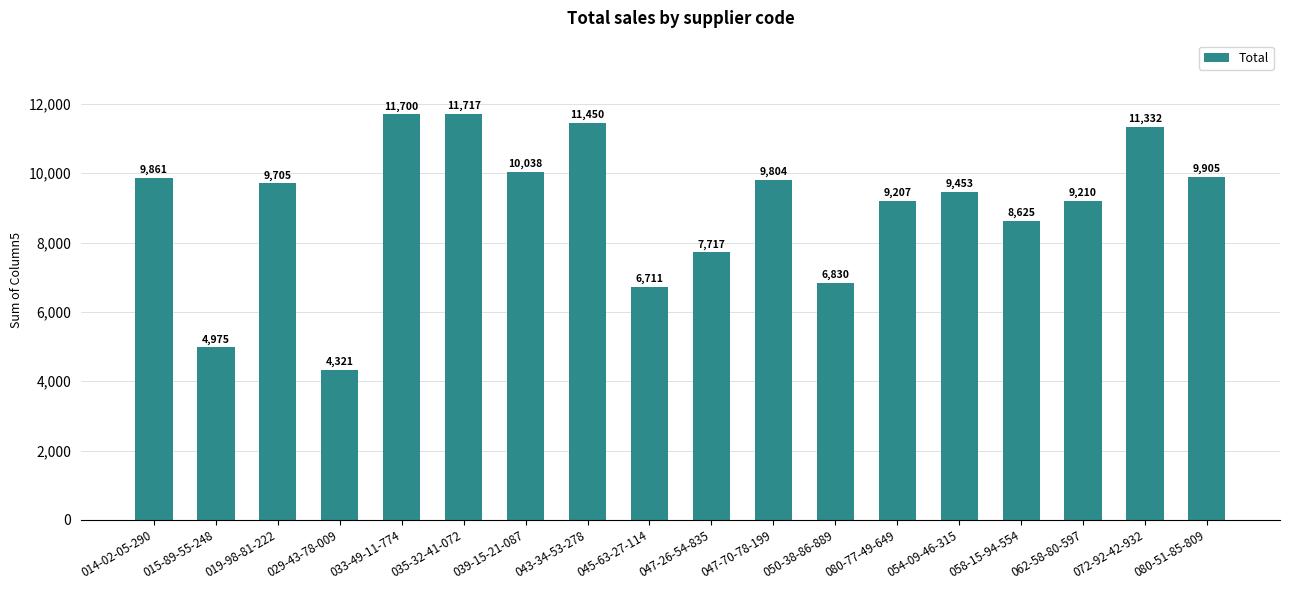

Which label corresponds to the smallest value in the chart?

029-43-78-009